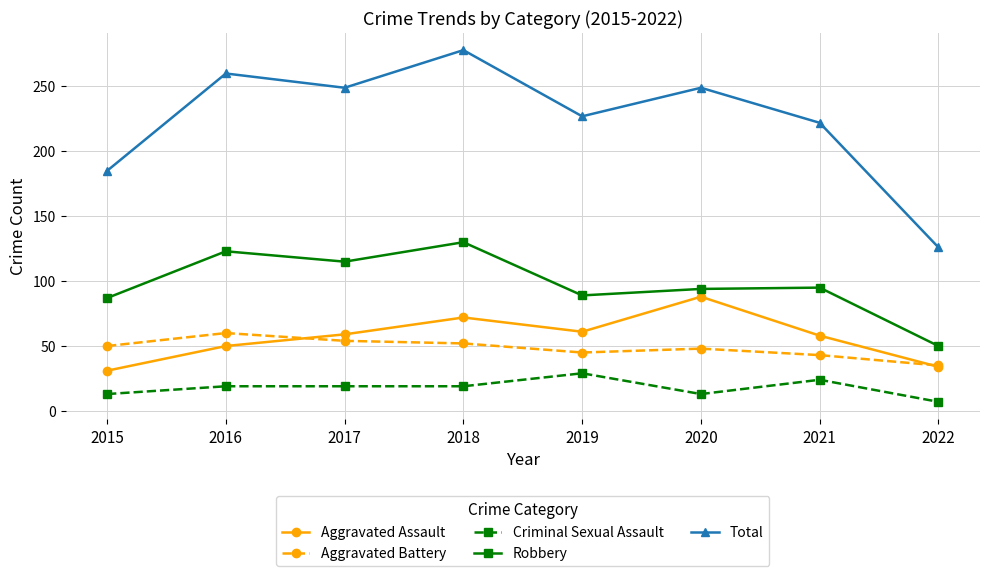

Which series has the largest range (max minus min)?

Total